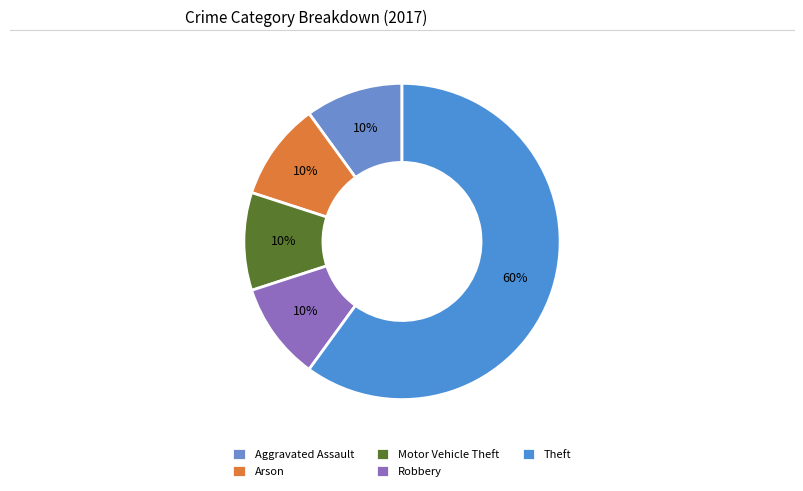

What percentage do Aggravated Assault and Robbery together represent?

20.0%